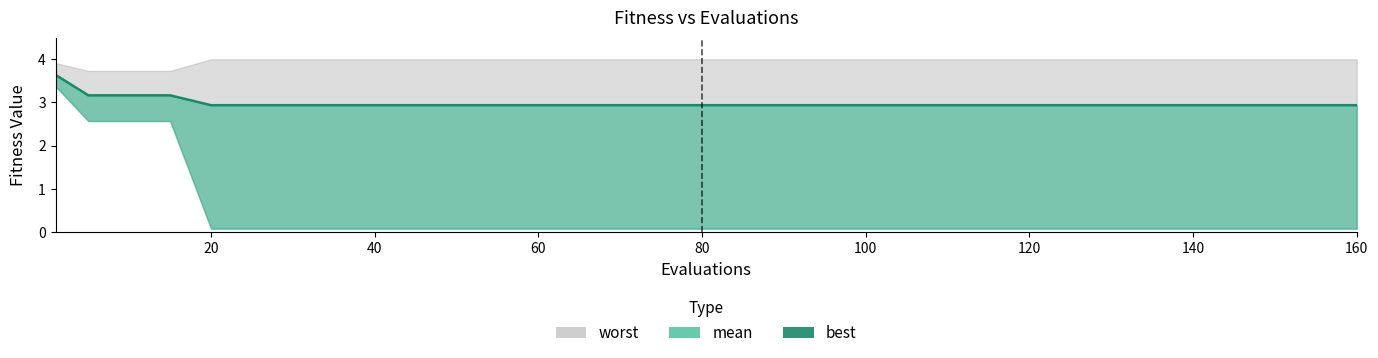

True or false: the data has more than 0 interior local peaks.

False